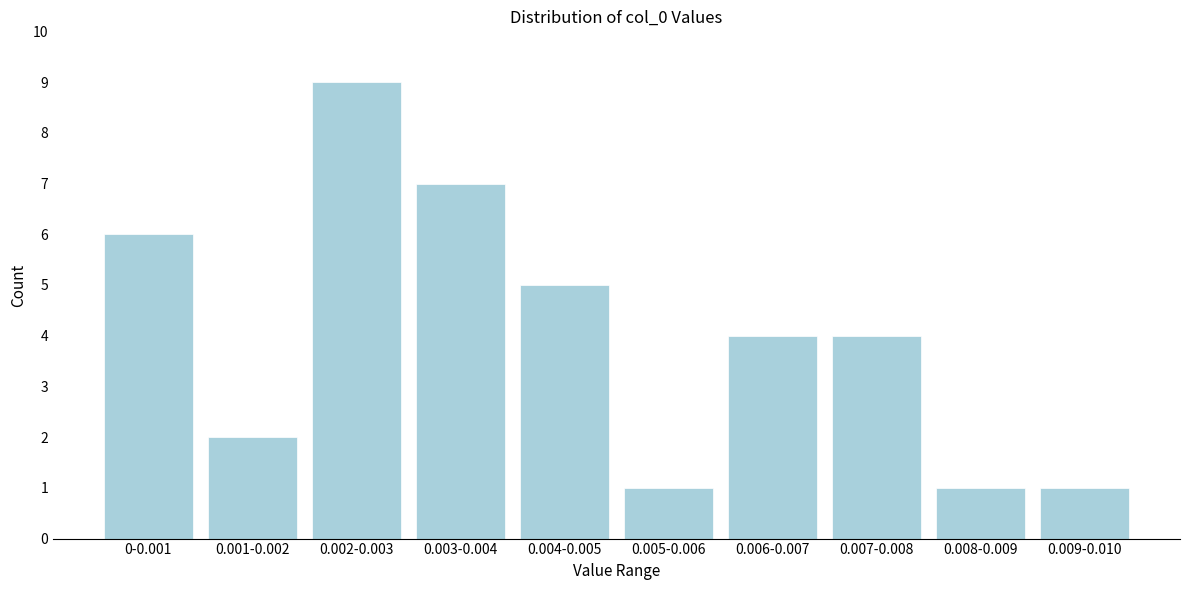

Reading left to right, extract all data points from this chart.

6	2	9	7	5	1	4	4	1	1